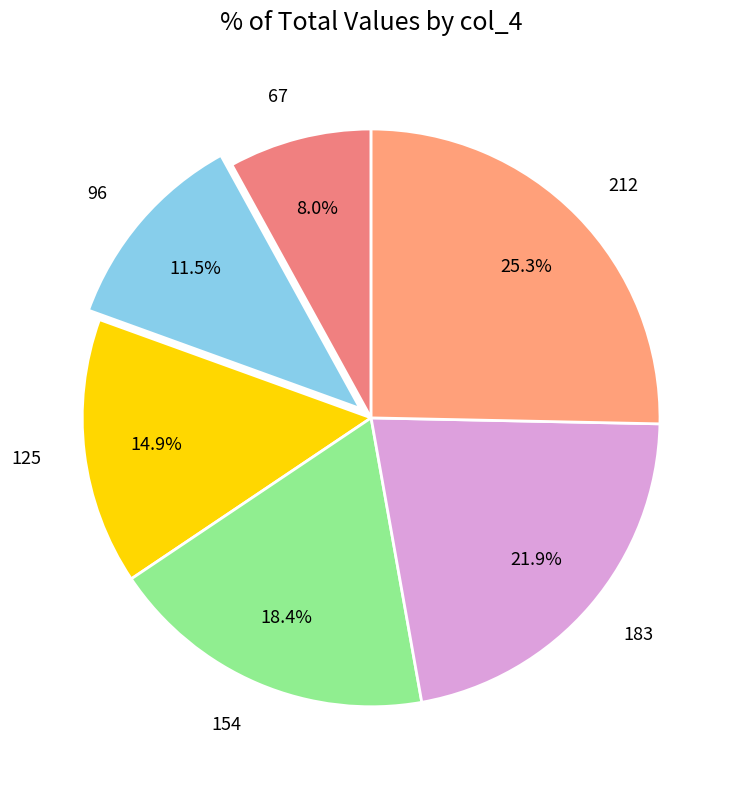

Which slice is the smallest?

67